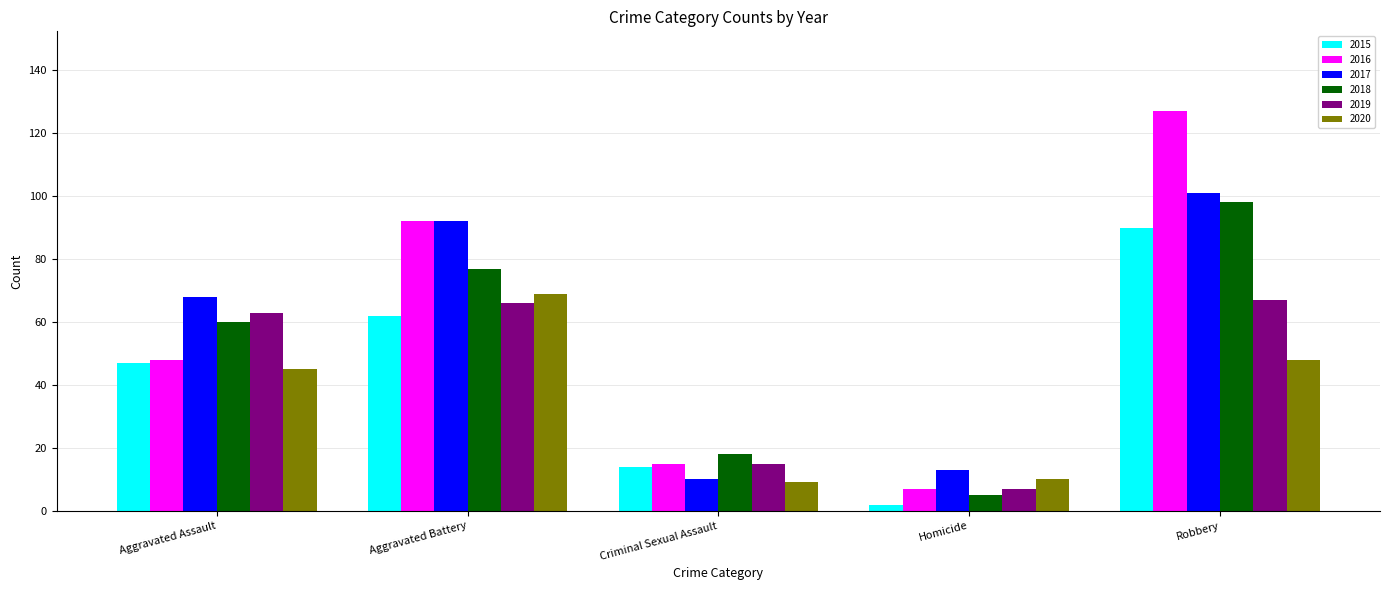

Is it true that 2019 equals 66 at Aggravated Battery?

True